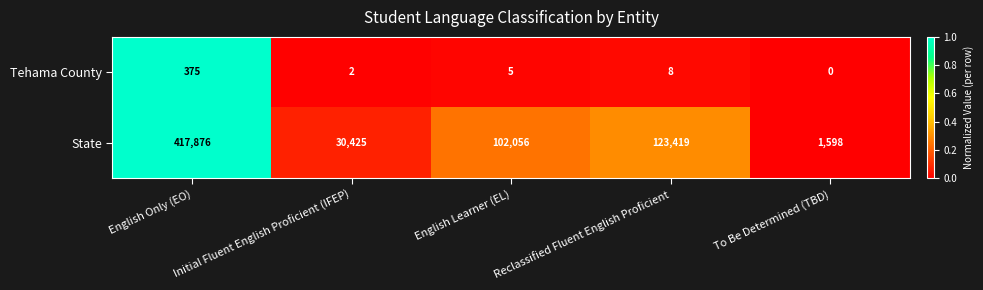

List the series in order of their peak value, lowest first.

Tehama County, State